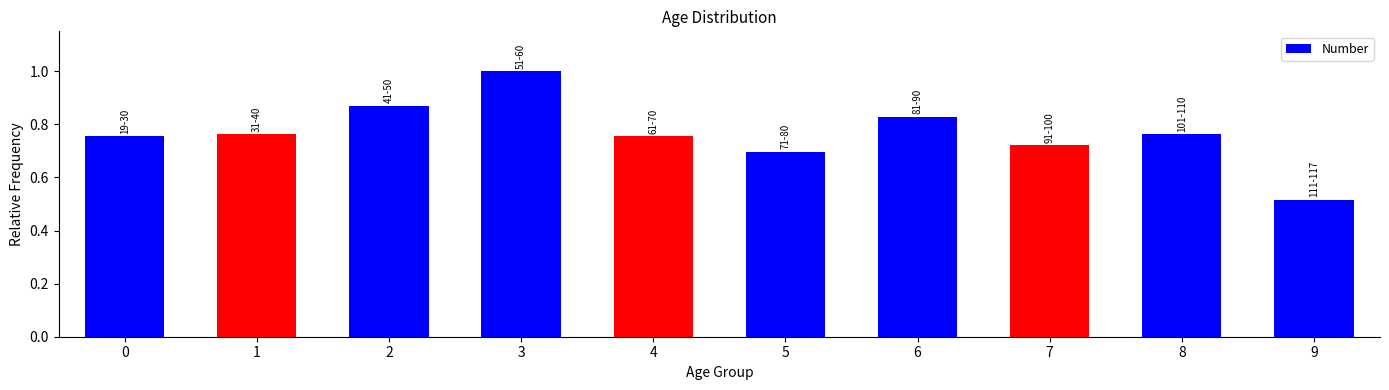

What is the sum of the values at 6 and 4?

1.6